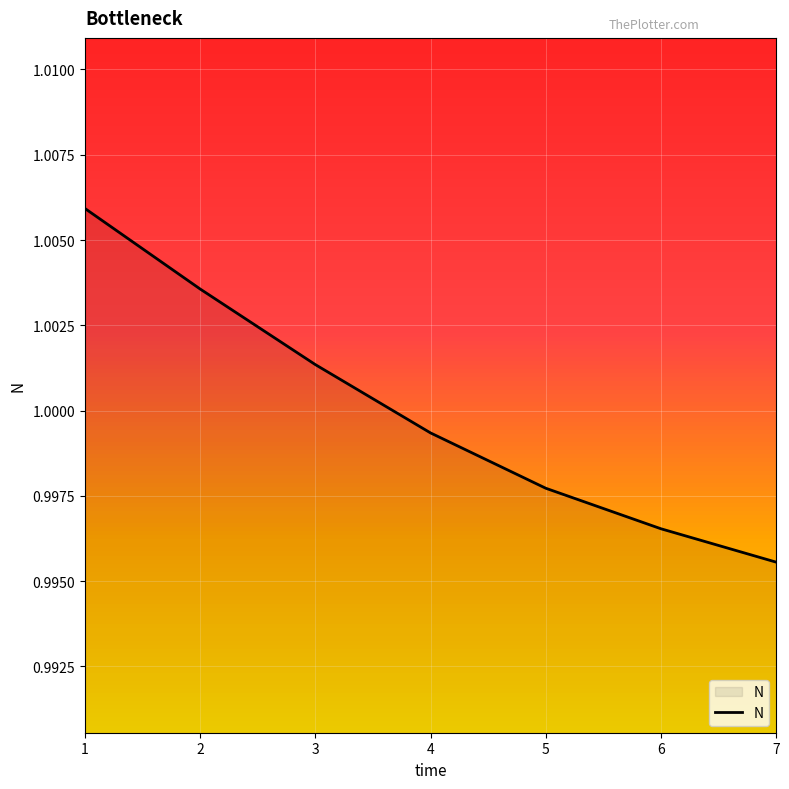

Which category has the highest value across all series?

1